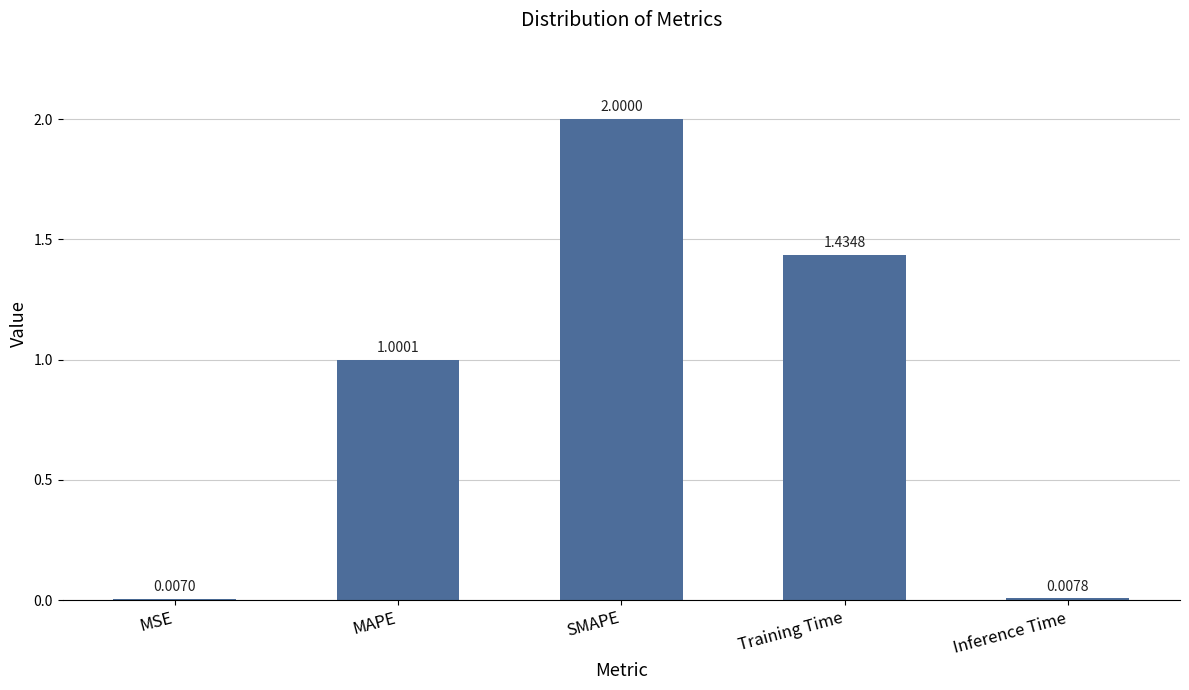

How many distinct data groups are displayed?

1